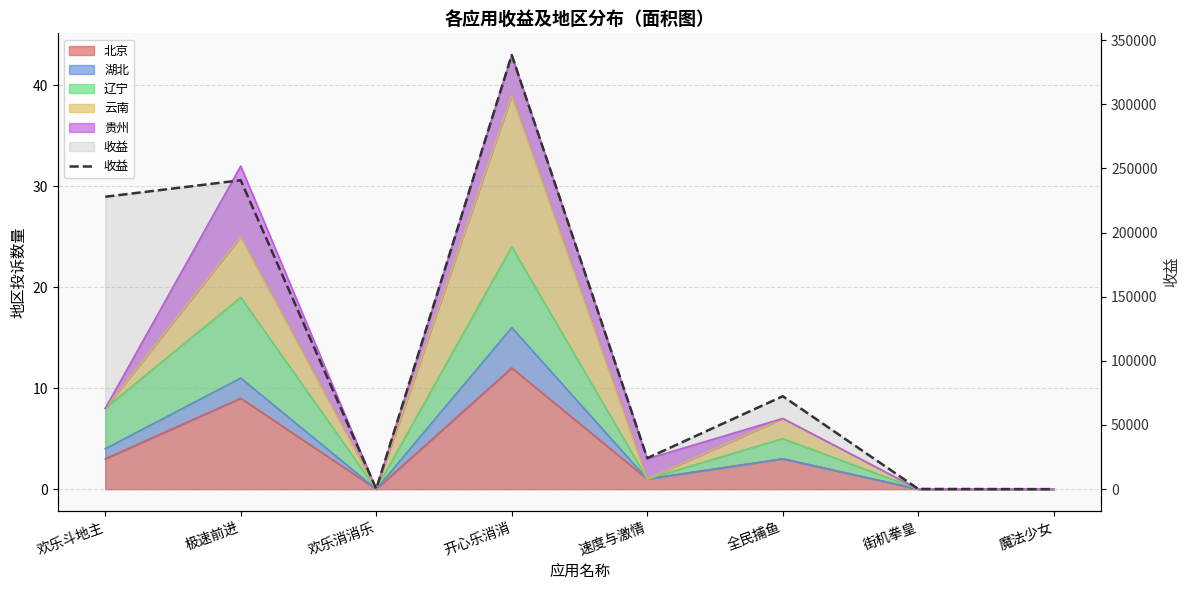

How many interior local peaks (higher than both neighbors) does the data have?

3